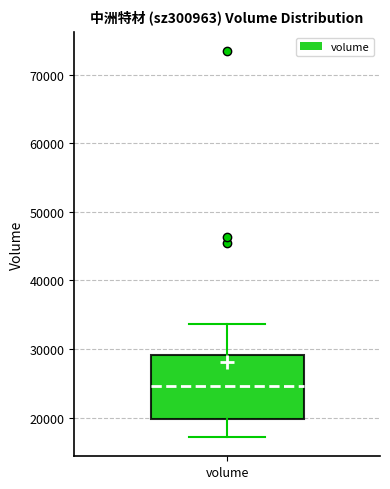

Read this box plot against the y-axis: the position of the median line, the range covered by the box, and the ends of both whiskers. The values are not printed on the chart, so give them approximately, as read against the axis.

median 25000, box 20000 to 29000, whiskers 17000 to 34000